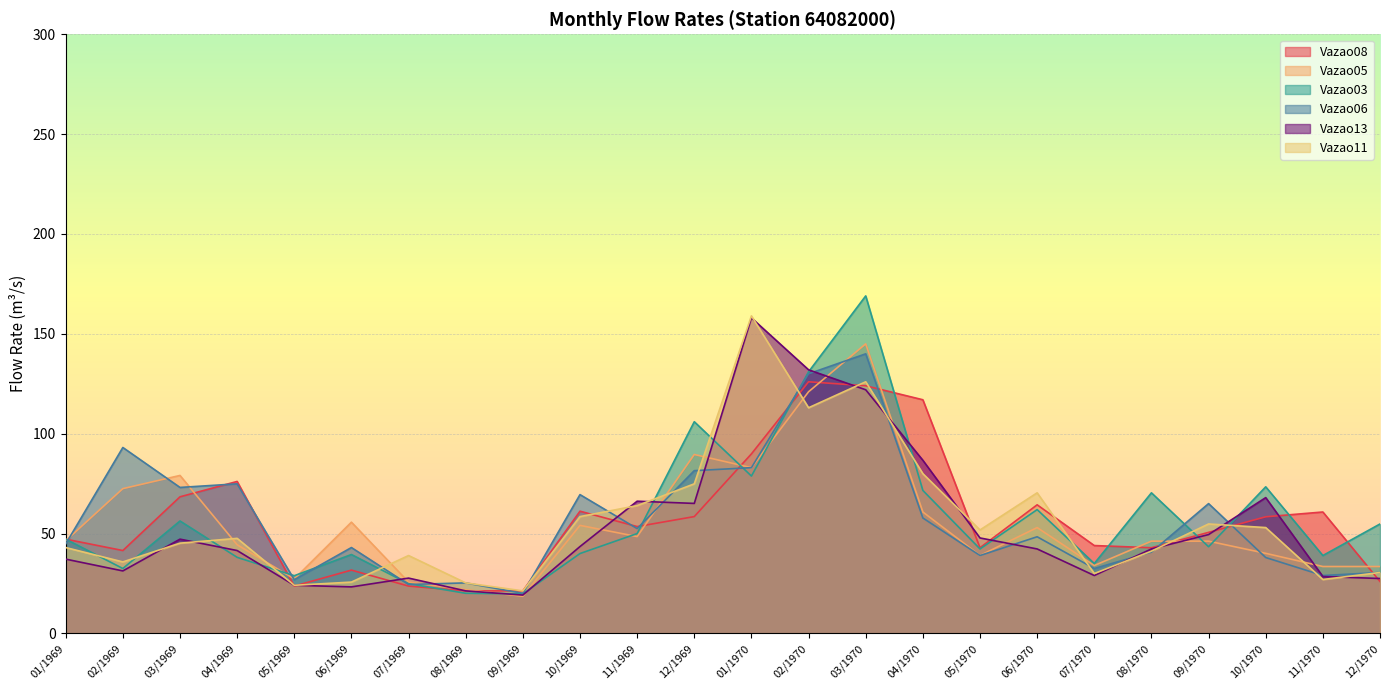

Reading right to left, what are all the values shown in this chart?

Vazao08: 26.0	60.8	58.4	50.6	42.9	44.0	64.4	42.9	117.0	124.0	126.0	89.9	58.5	53.5	61.2	21.3	21.3	23.7	31.7	23.7	76.1	68.4	41.5	47.2
Vazao05: 33.5	33.5	40.1	46.2	46.2	34.0	53.0	39.0	60.8	145.0	121.0	83.0	89.6	48.5	54.1	18.6	21.9	25.7	55.7	27.3	44.4	79.1	72.5	46.4
Vazao03: 54.8	39.0	73.4	43.4	70.4	35.0	62.0	42.3	71.6	169.0	131.0	78.8	106.0	50.0	40.0	19.8	20.1	24.9	39.5	28.9	38.1	56.3	32.5	47.2
Vazao06: 30.5	29.0	38.0	65.0	40.7	32.5	48.4	39.0	57.8	140.0	130.0	83.0	81.5	52.5	69.5	20.1	25.3	24.5	43.0	26.9	74.9	73.1	93.1	44.8
Vazao13: 27.5	28.5	68.0	49.5	42.3	29.0	42.3	47.8	86.7	122.0	132.0	158.0	65.1	66.2	43.5	19.2	21.3	27.7	23.3	24.1	41.5	47.2	31.3	37.2
Vazao11: 30.5	27.0	53.0	54.8	41.2	30.0	70.4	51.8	80.0	126.0	113.0	159.0	74.9	64.0	58.5	21.3	25.3	39.0	25.7	24.1	47.6	45.2	35.8	43.0